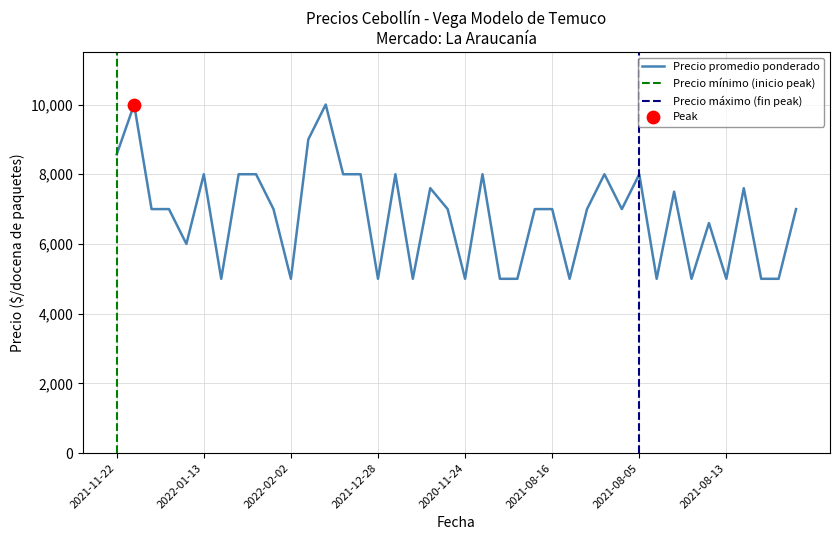

Is the value of Precio promedio ponderado at 2021-03-31 greater than the value of Precio maximo at 2020-12-07?

No